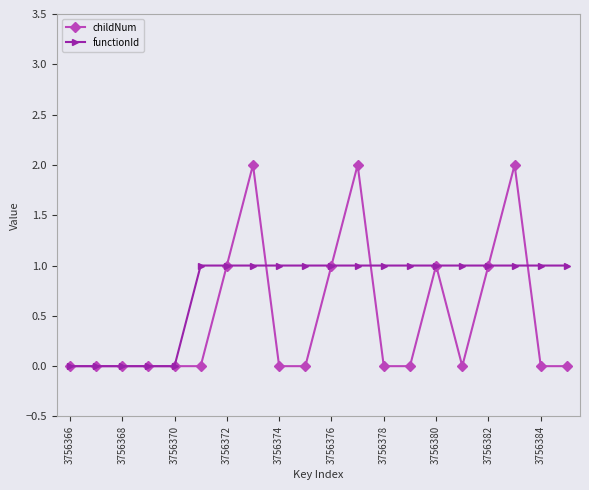

How many distinct data groups are displayed?

2